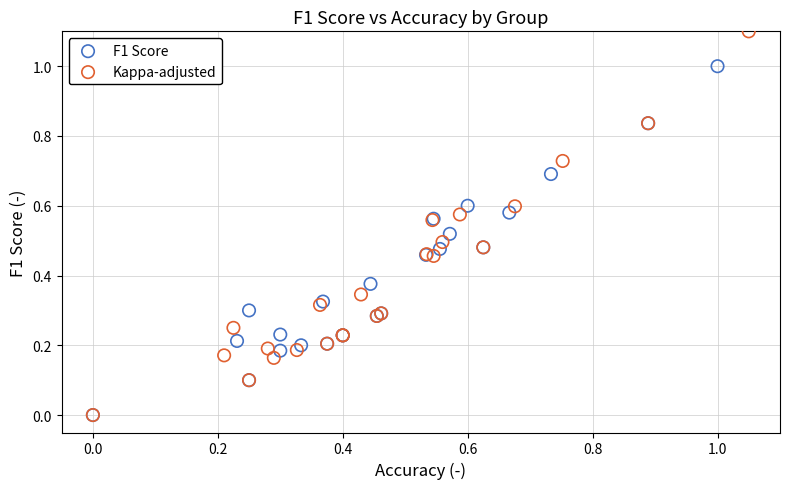

Which series has the largest Y range (max minus min)?

Kappa-adjusted